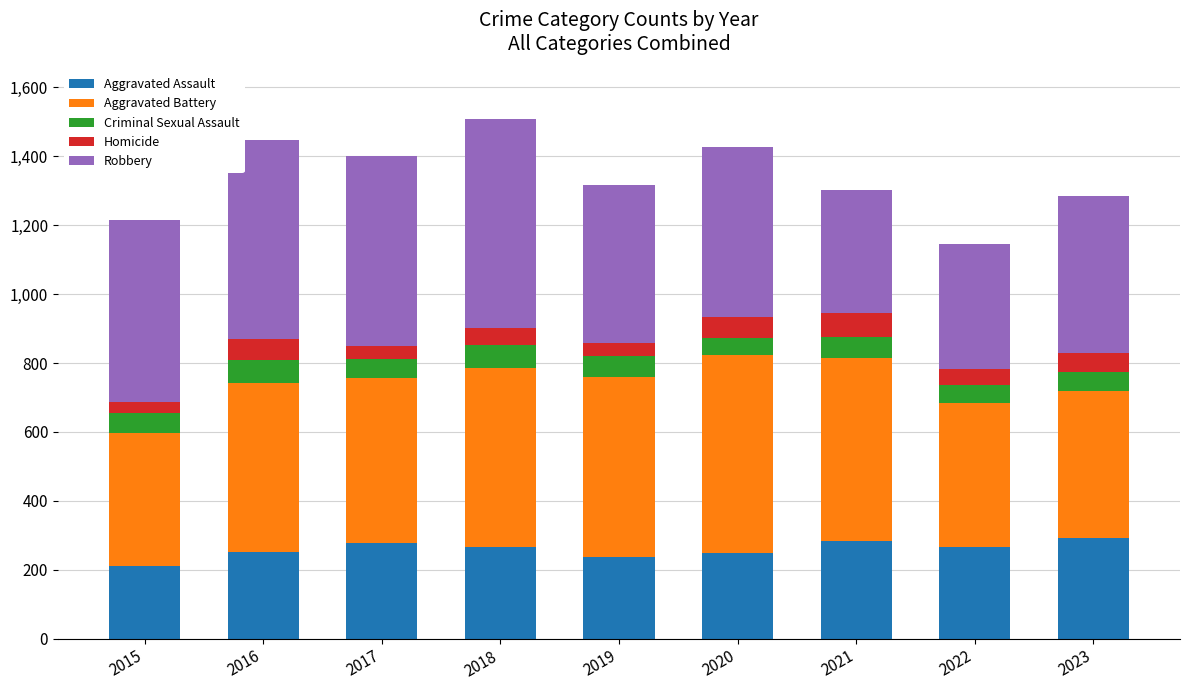

Are the bars grouped side by side (vs. stacked)?

No